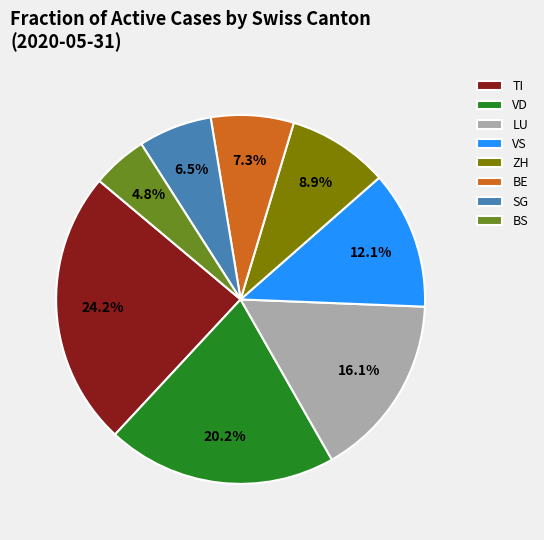

Rank the categories by value from highest to lowest.

TI, VD, LU, VS, ZH, BE, SG, BS